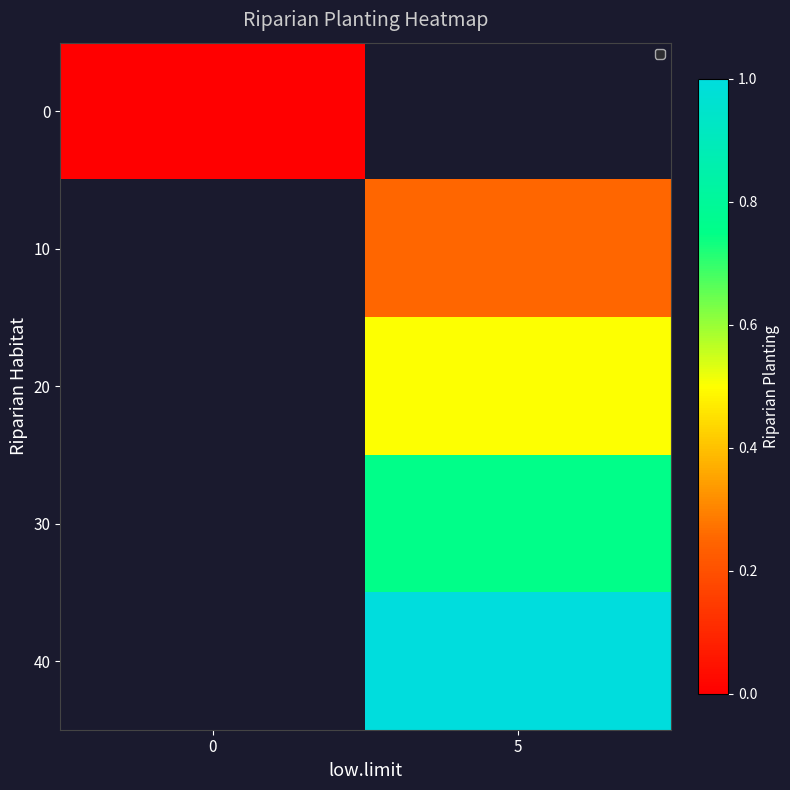

Rank the categories by 30 value from highest to lowest.

0, 5